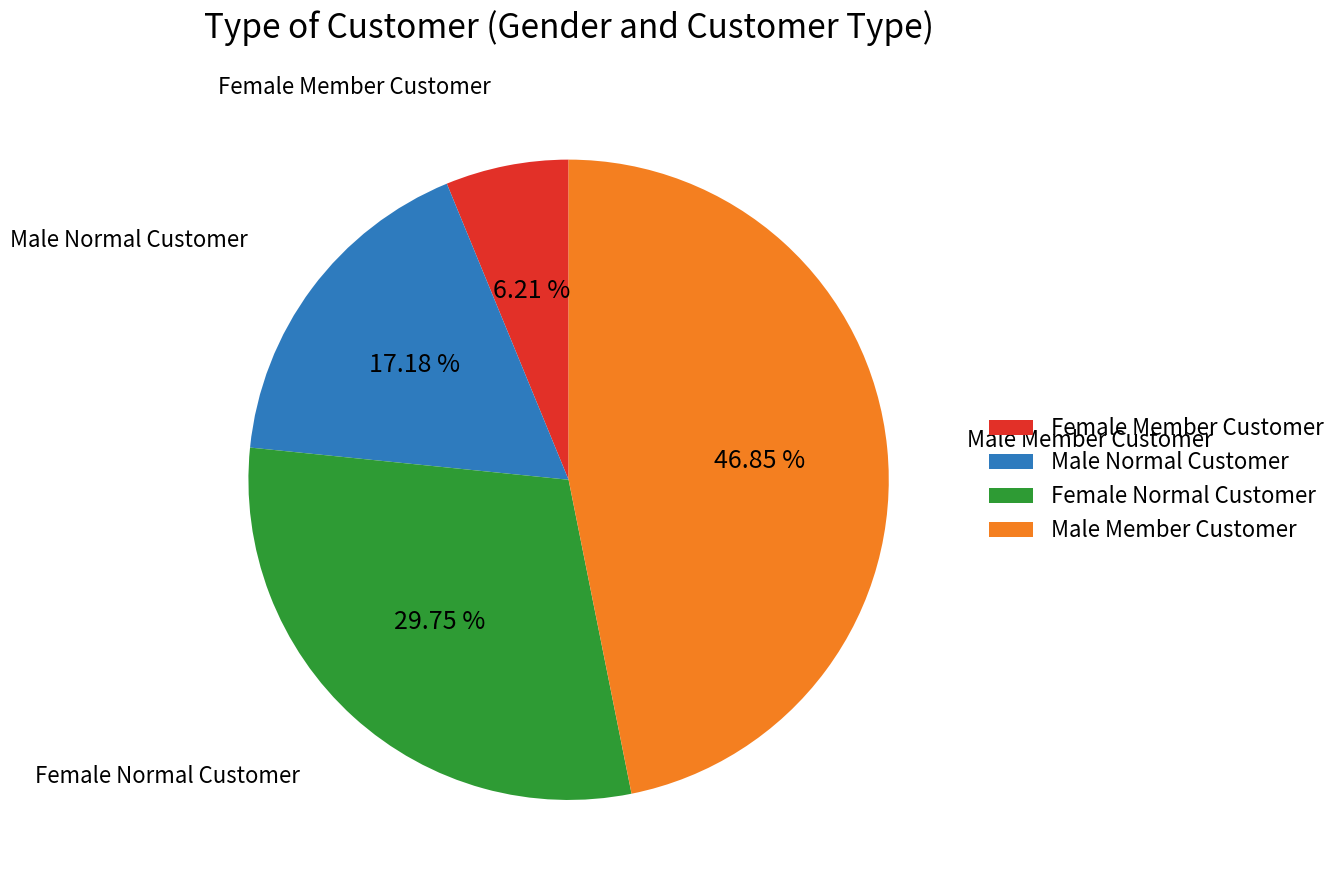

Is there a majority slice in this chart?

No